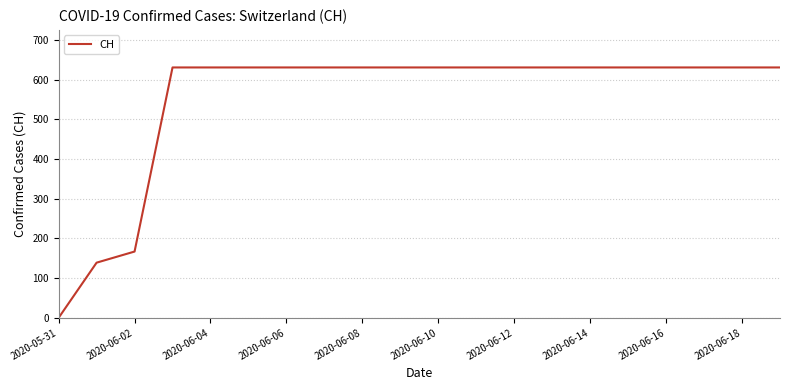

What is the greatest value displayed?

631